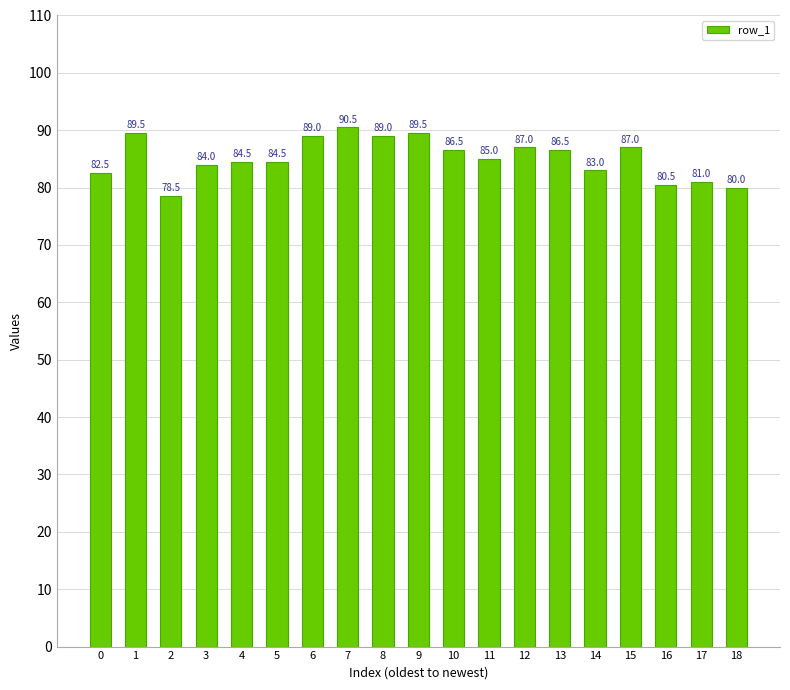

Reading right to left, what are all the values shown in this chart?

18=80.0	17=81.0	16=80.5	15=87.0	14=83.0	13=86.5	12=87.0	11=85.0	10=86.5	9=89.5	8=89.0	7=90.5	6=89.0	5=84.5	4=84.5	3=84.0	2=78.5	1=89.5	0=82.5